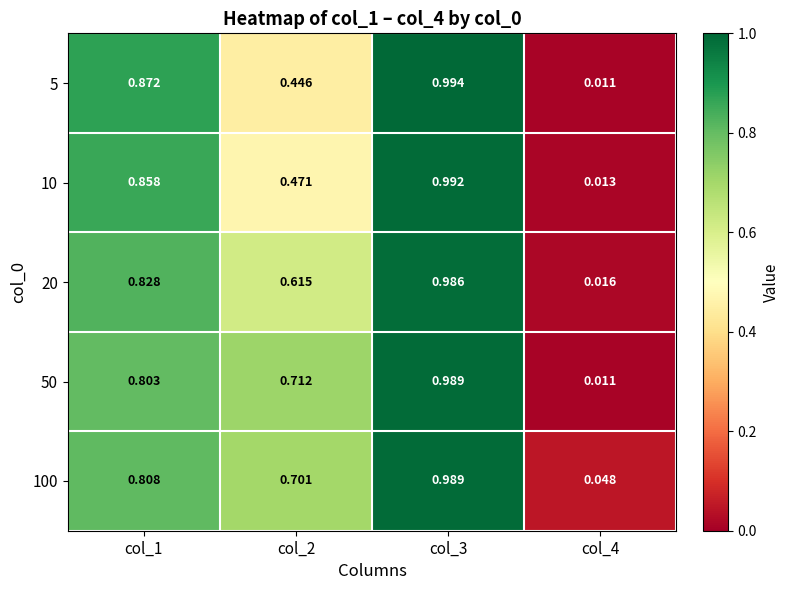

Between col_1 and col_3, which series saw the biggest shift?

50